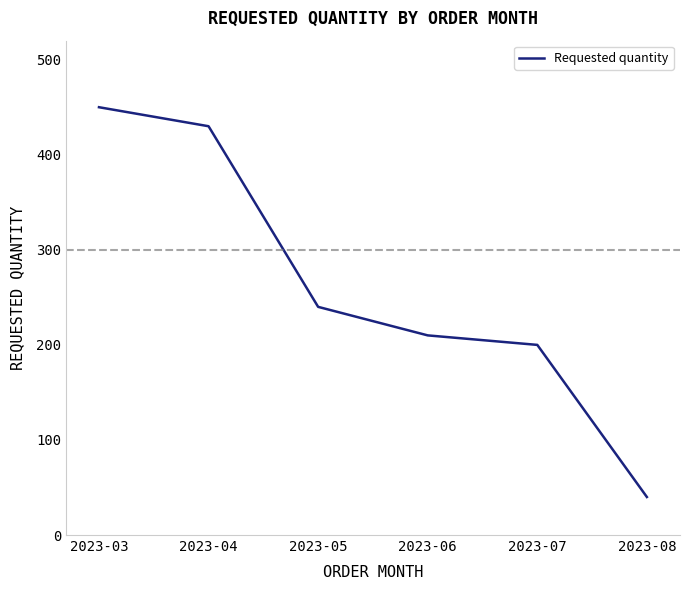

What is the change in value from 2023-03 to 2023-07?

-250